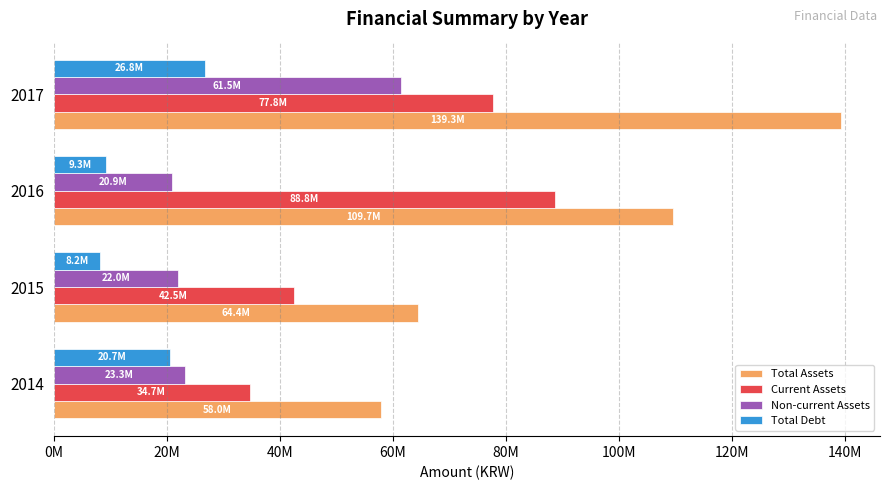

List the series in order of their overall mean, highest first.

Total Assets, Current Assets, Non-current Assets, Total Debt